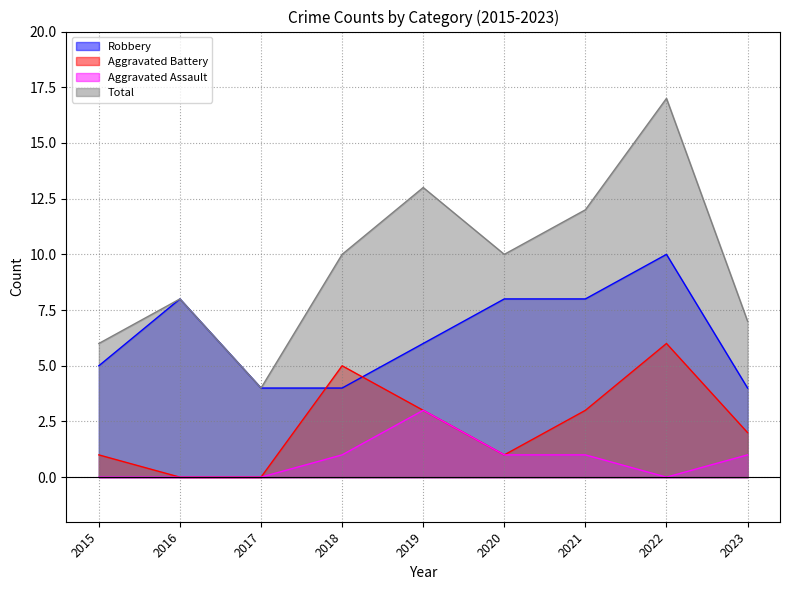

Which series has the largest range (max minus min)?

Total